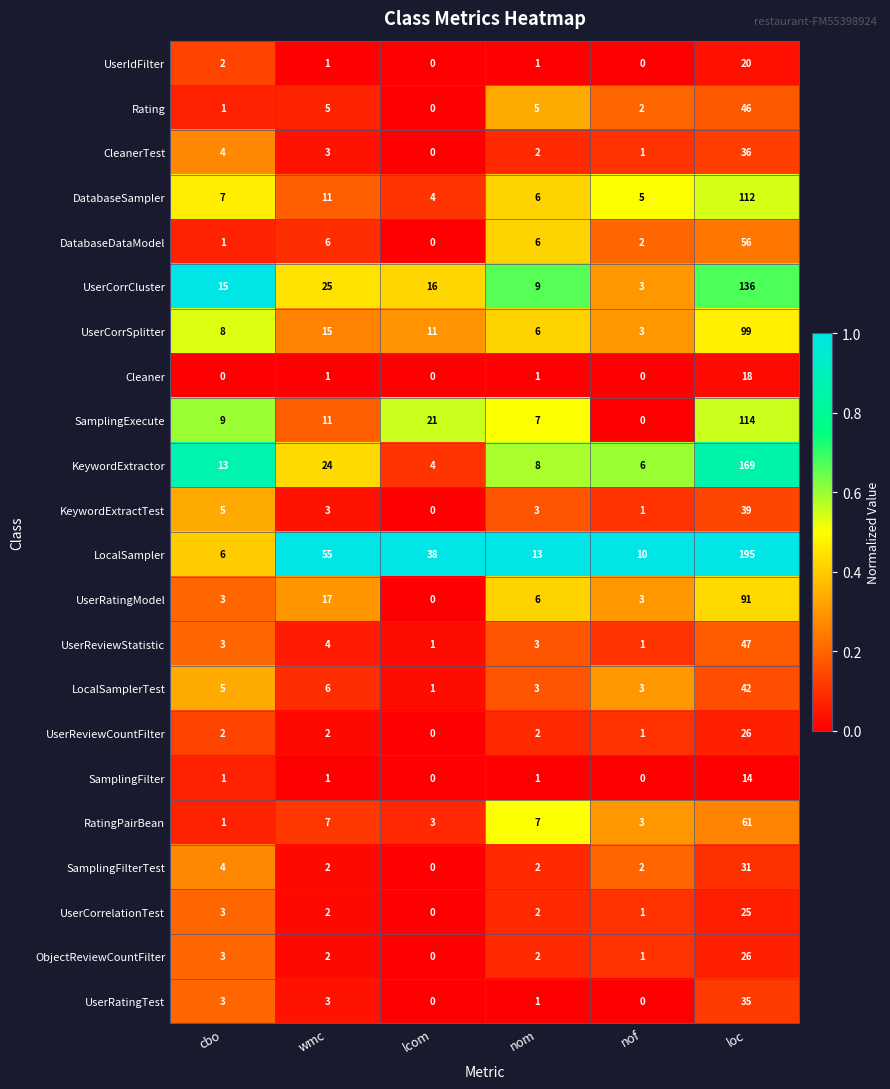

What is the spread (max minus min) of values at loc?

181